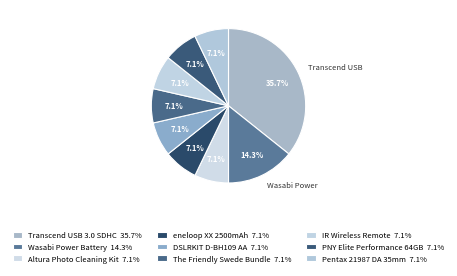

Count the number of slices in the pie.

9